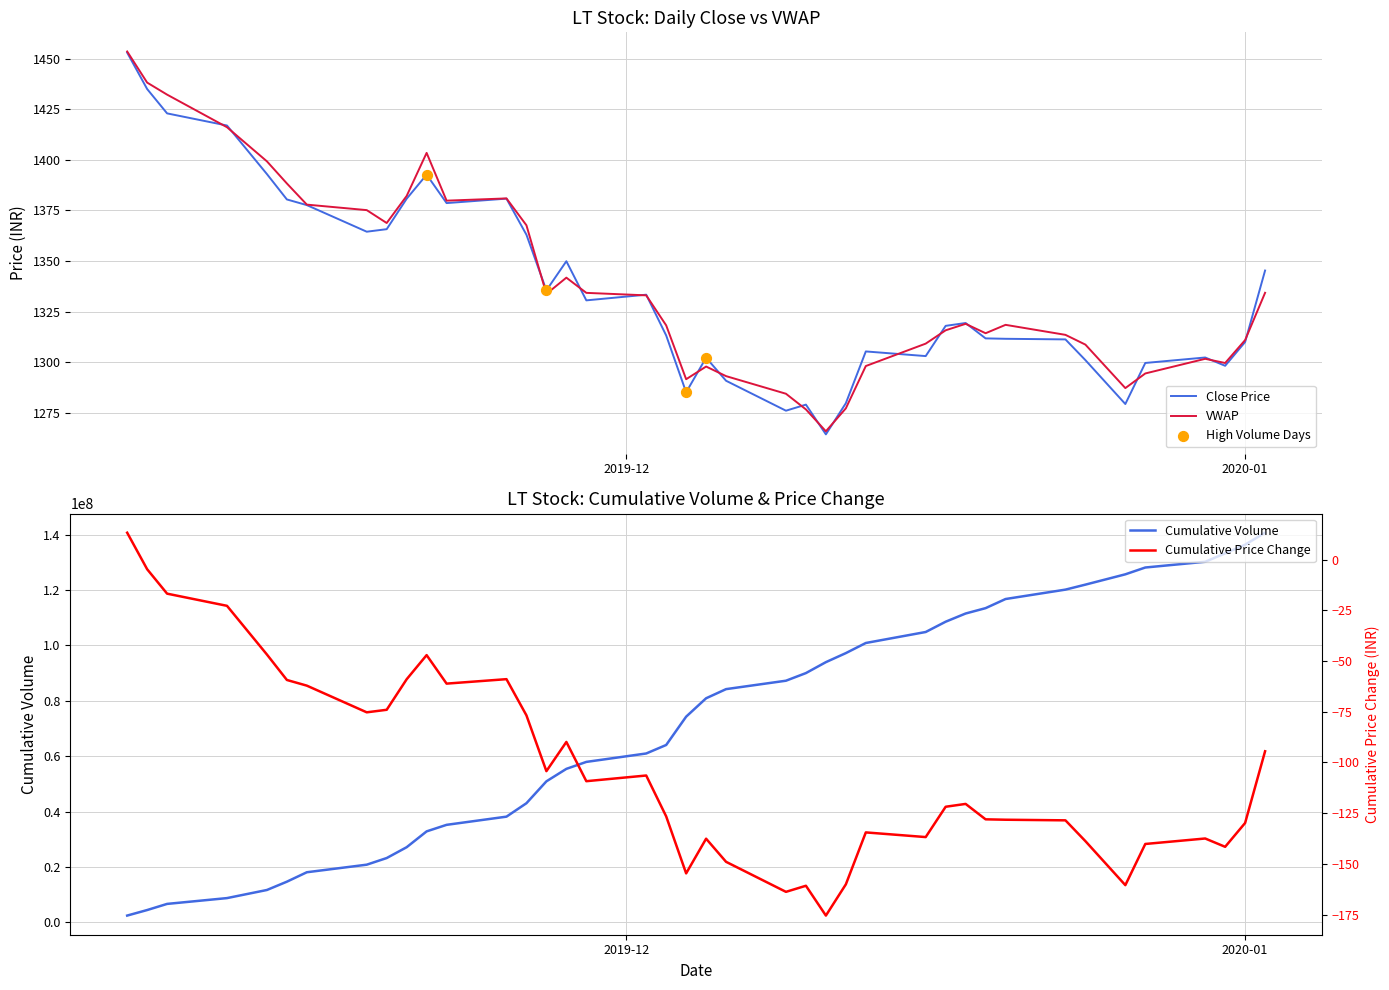

Which series contains the lowest Y value?

Close